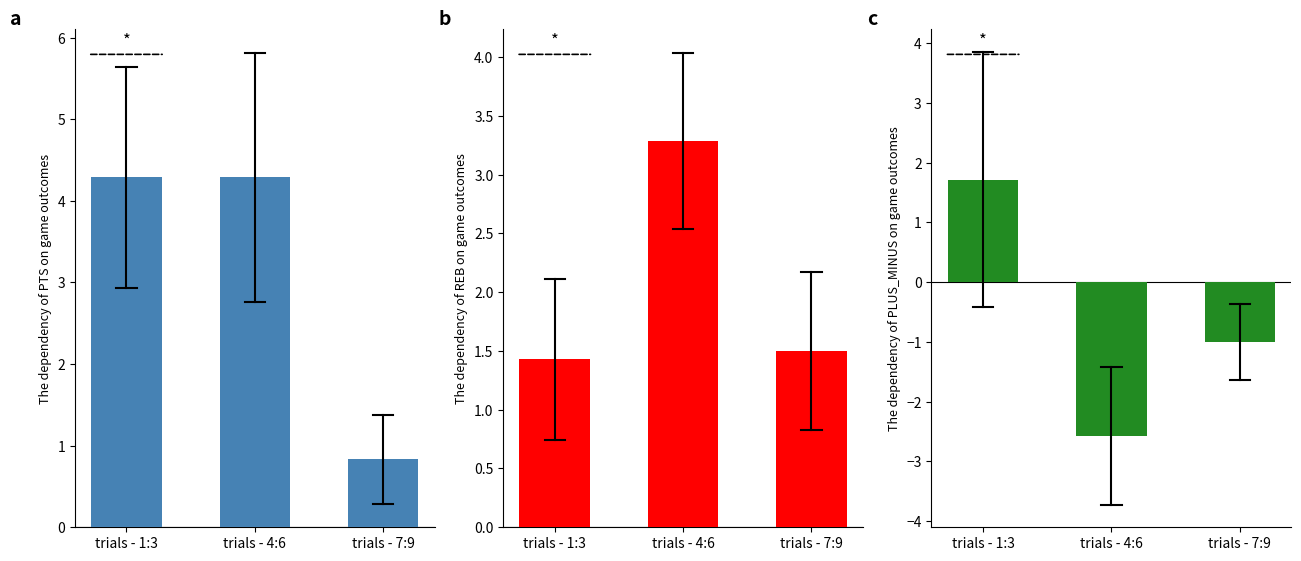

The The dependency of PTS on game outcomes series shows 4.3 at trials - 4:6. True or false?

True